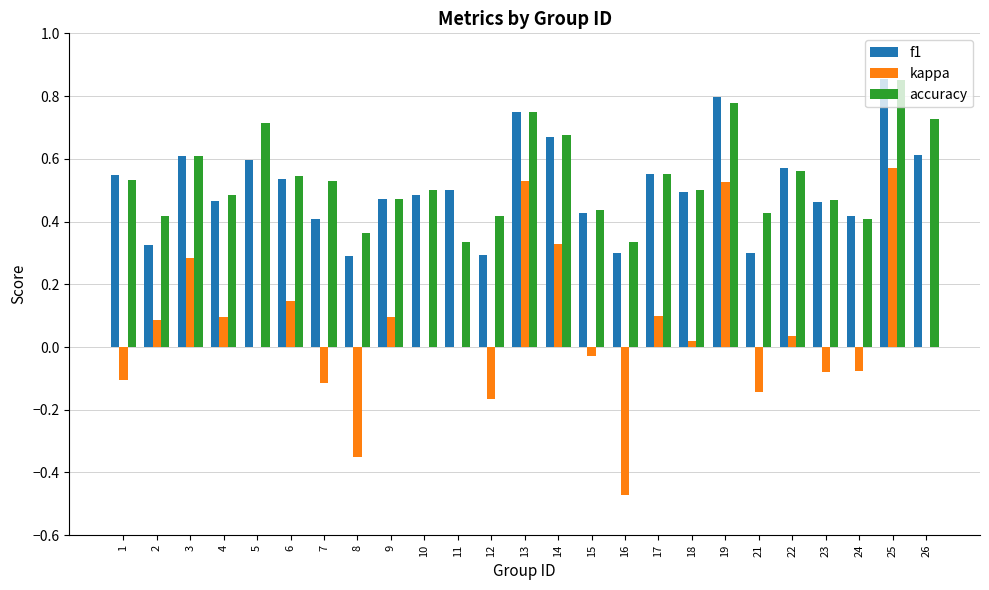

What is the sum of all accuracy values?

13.4